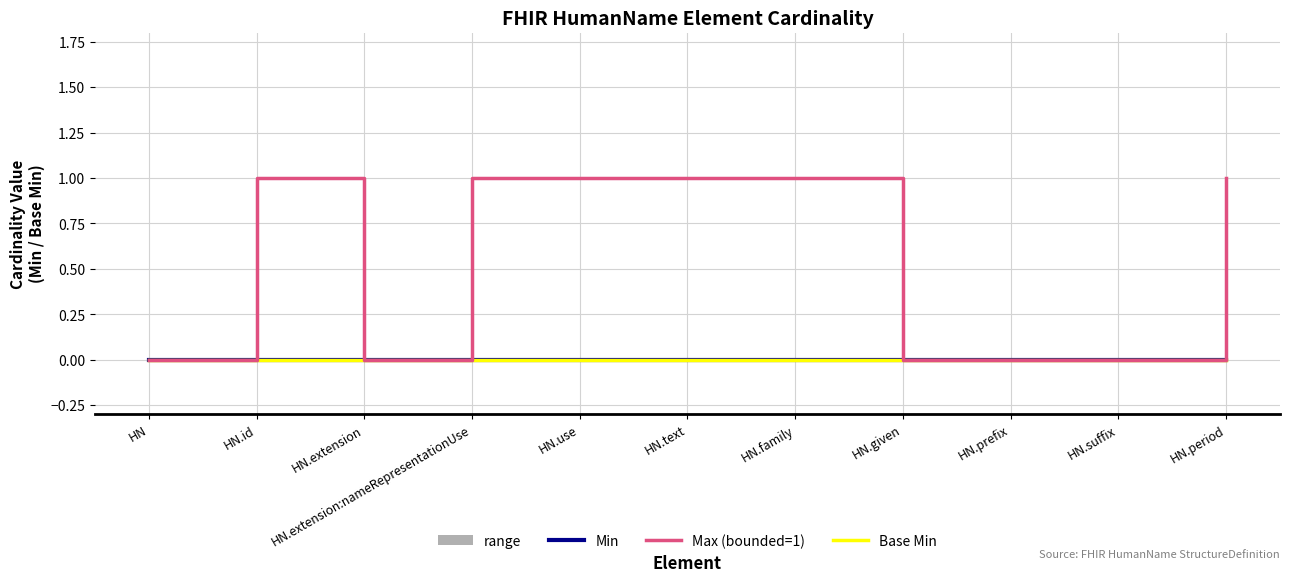

What is the sum of the Max (0=unbounded mapped to 0, 1=bounded) values at HN.id and HN.extension:nameRepresentationUse?

2